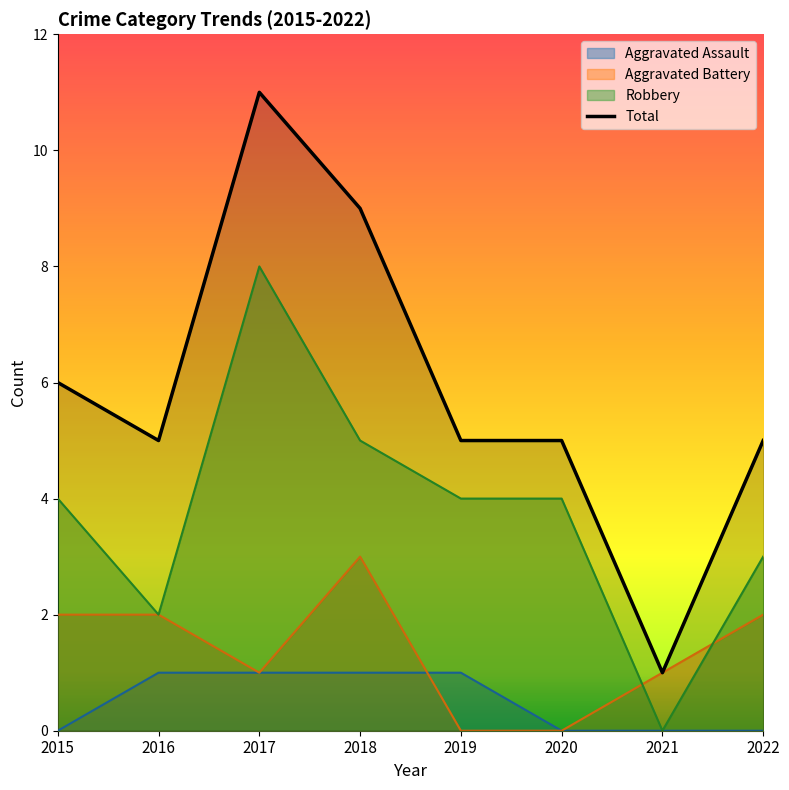

Reading left to right, what are all the values shown in this chart?

6	5	11	9	5	5	1	5